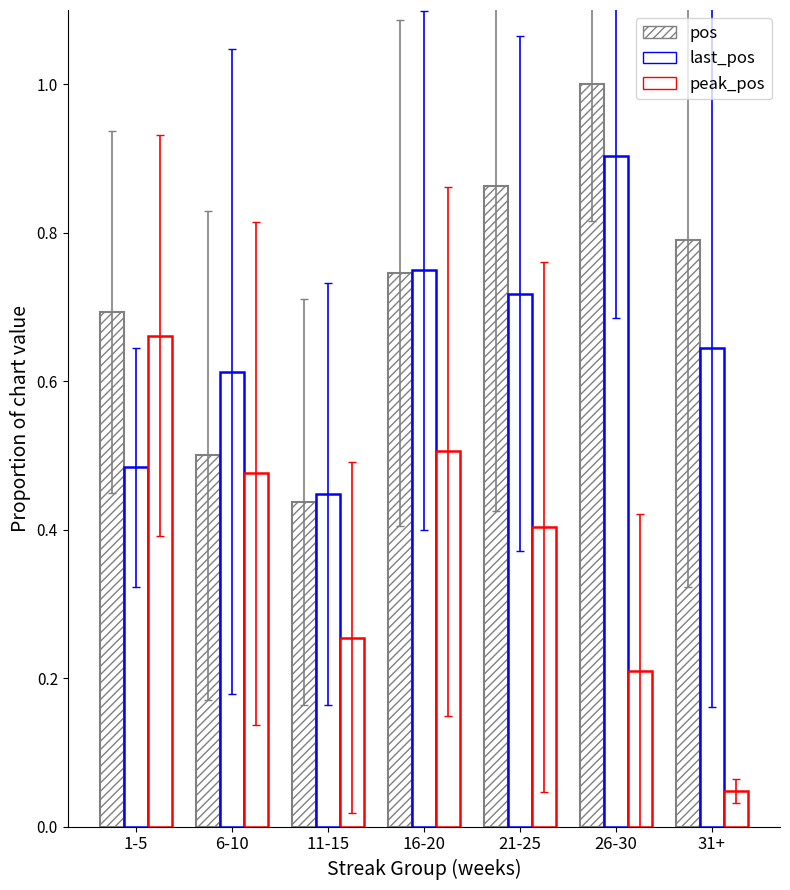

What position from the right is 31+?

1